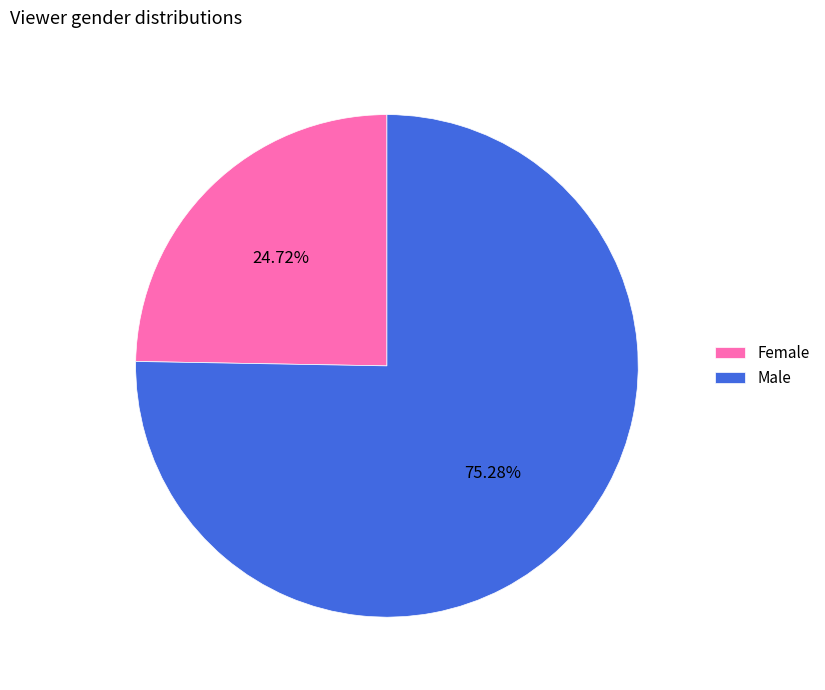

Do Female and Male together represent more than half of the pie?

Yes